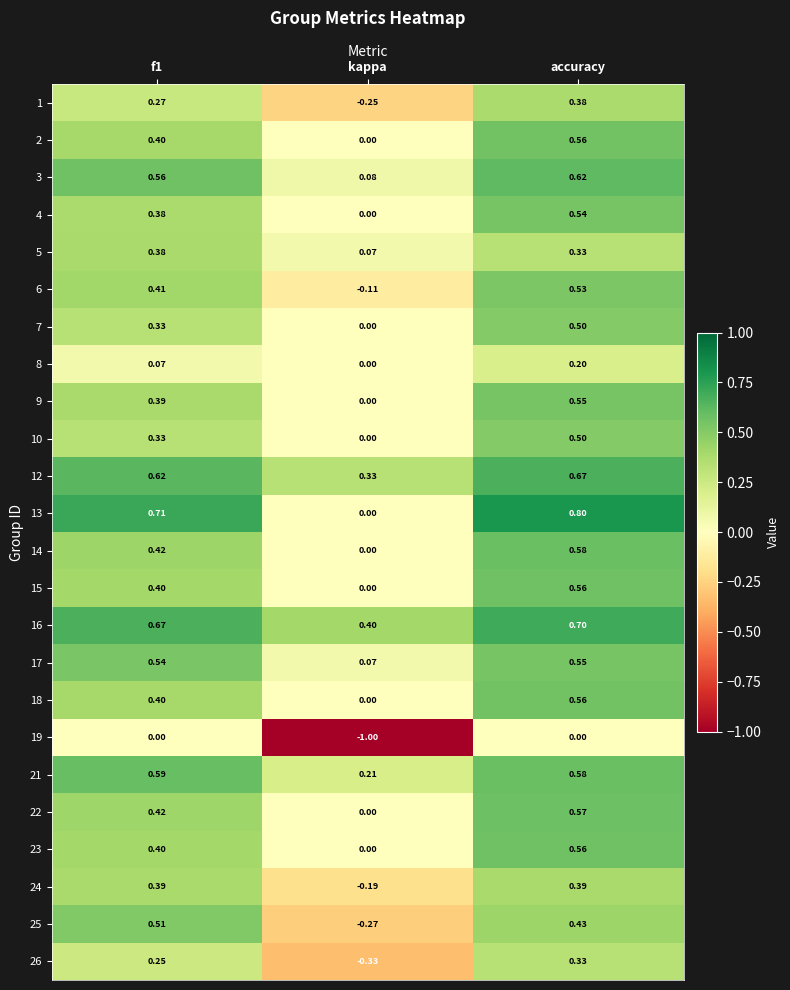

Which category has the lowest value across all series?

kappa